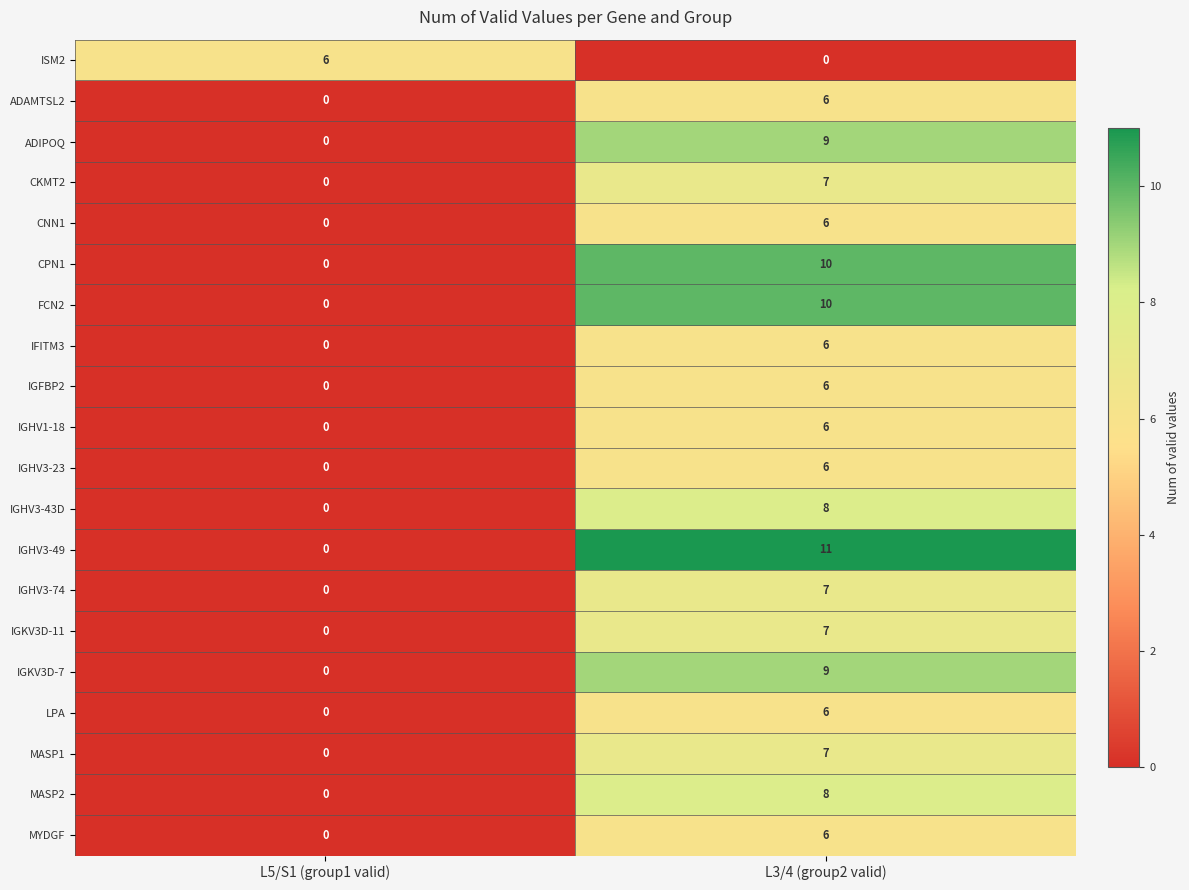

What is the difference between the maximum and minimum values in the CKMT2 series?

7